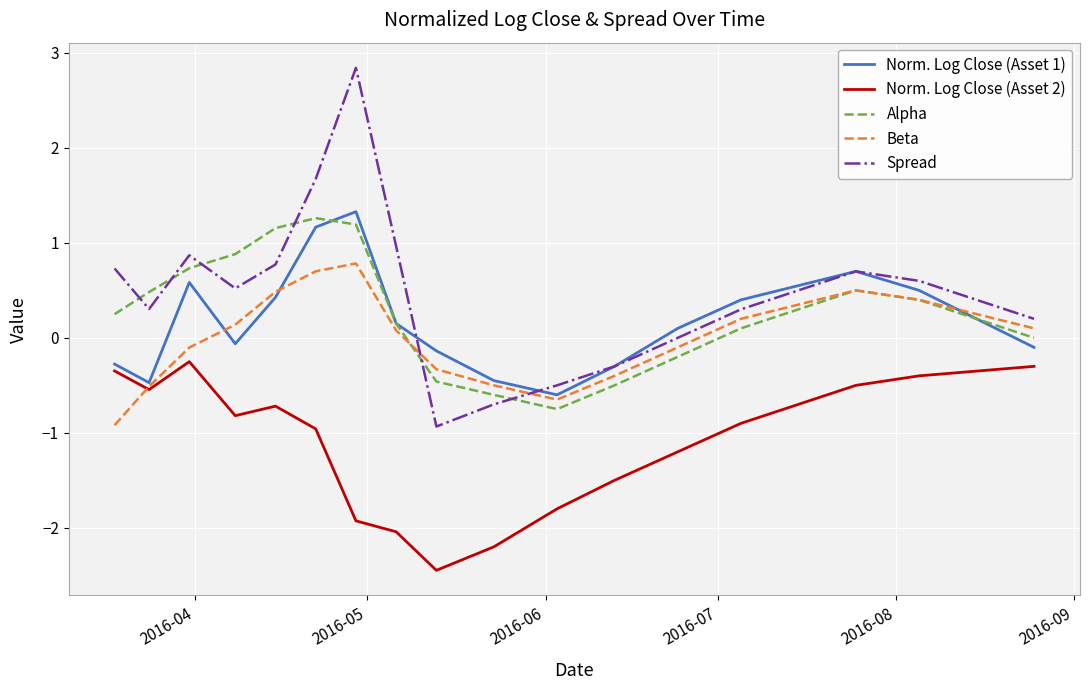

True or false: Spread and Norm. Log Close (Asset 2) cross at least once.

False